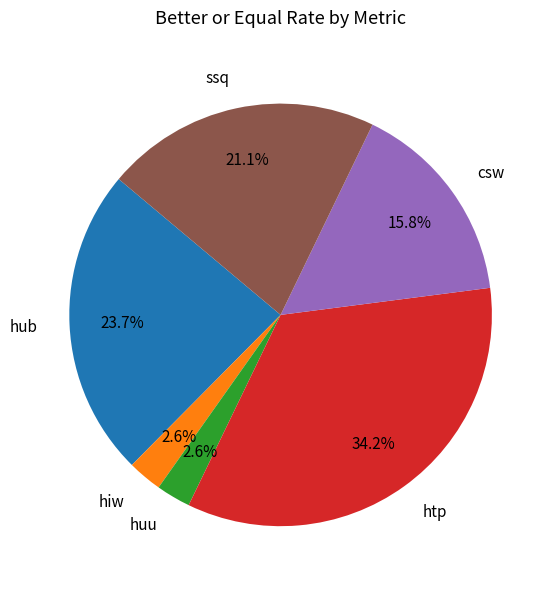

How many slices are in this pie chart?

6